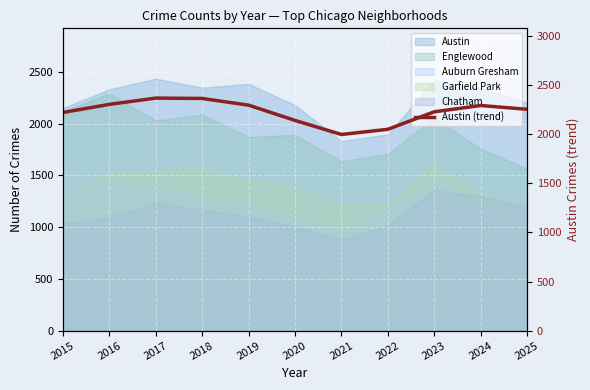

What is the difference between the second highest and minimum values?

367.0